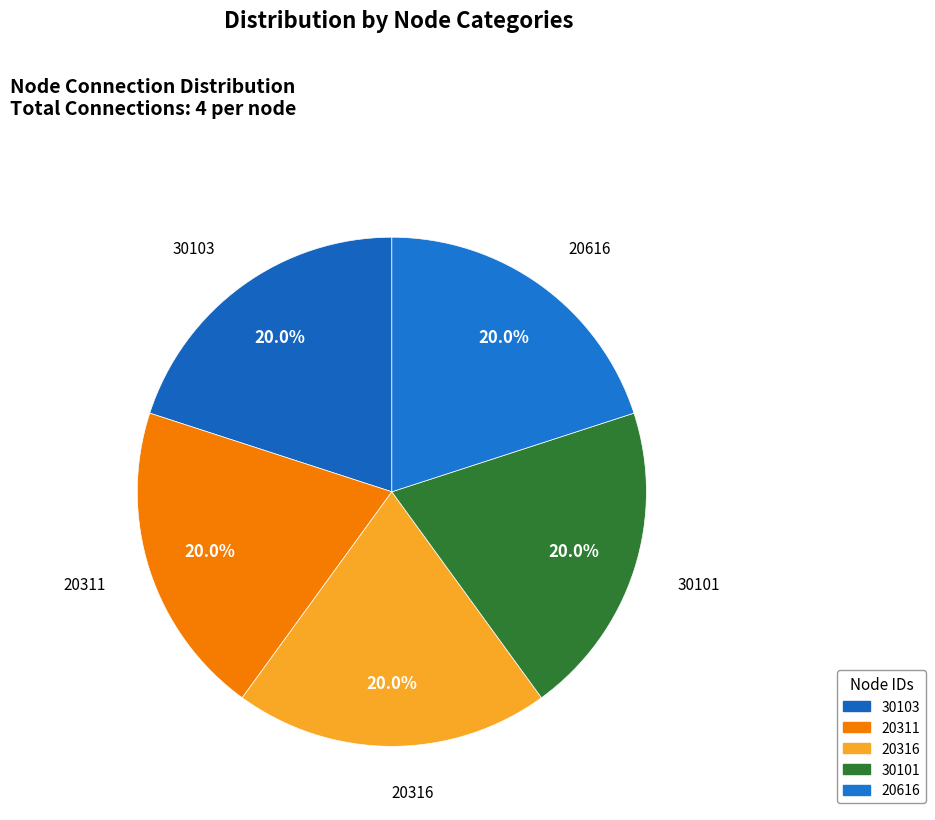

Does any single category account for the majority?

No